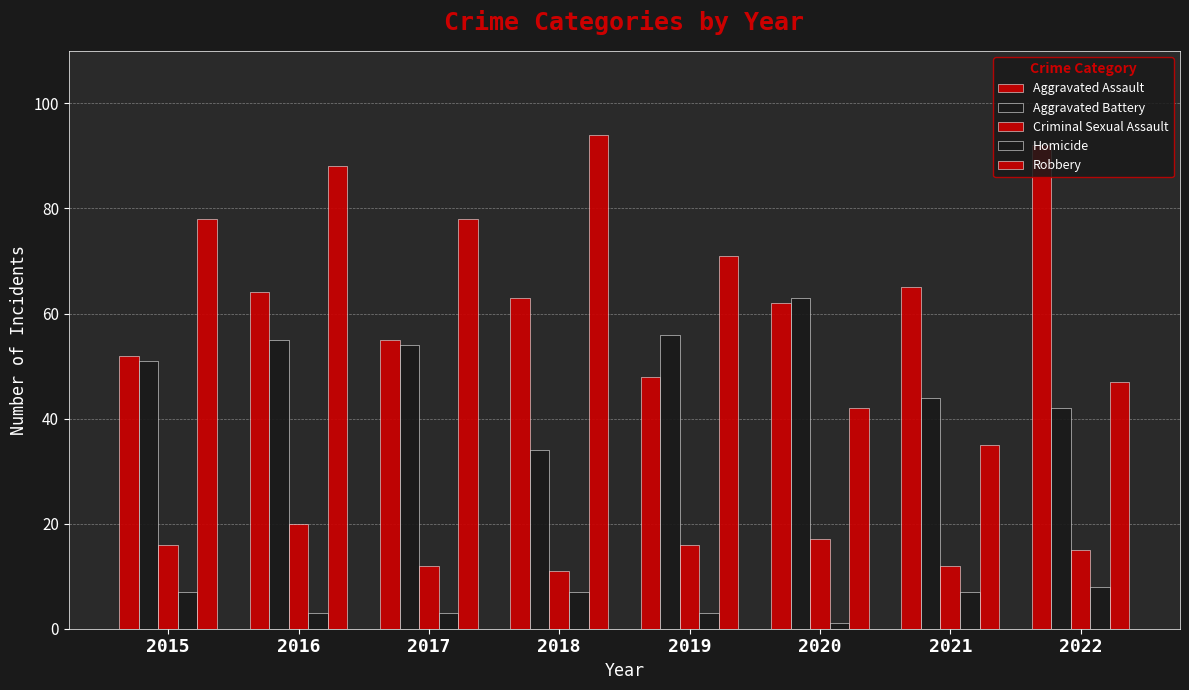

How many distinct data groups are displayed?

5